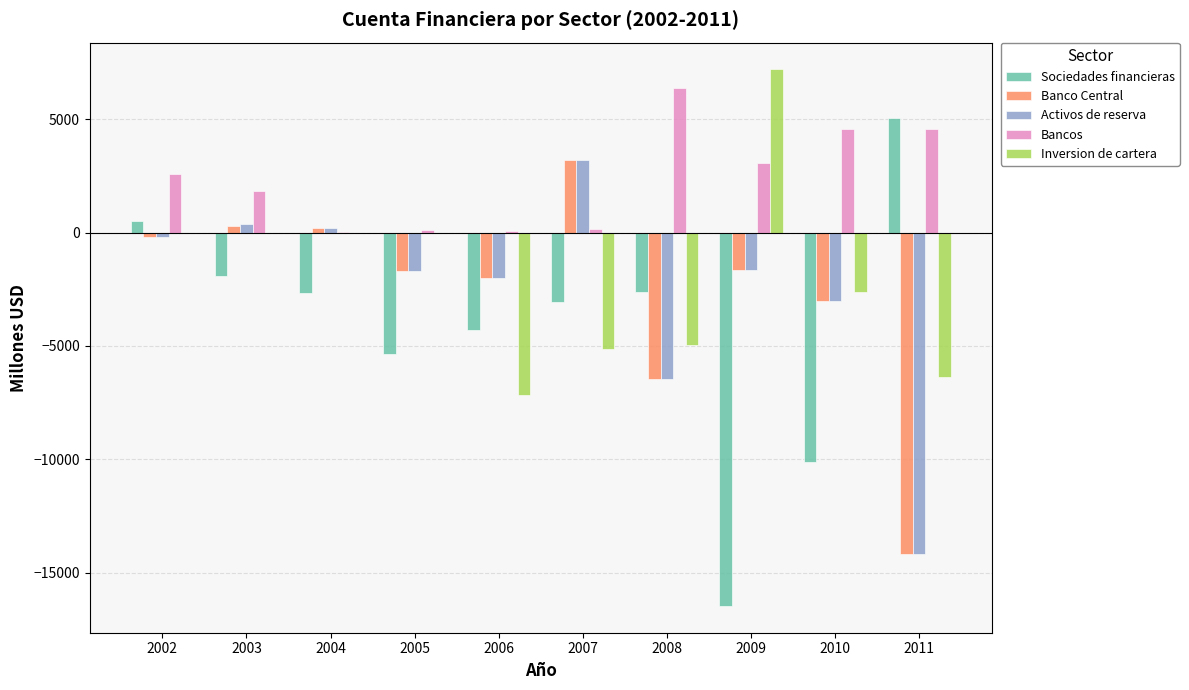

Is the value of Banco Central at 2011 greater than the value of Sociedades financieras at 2002?

No